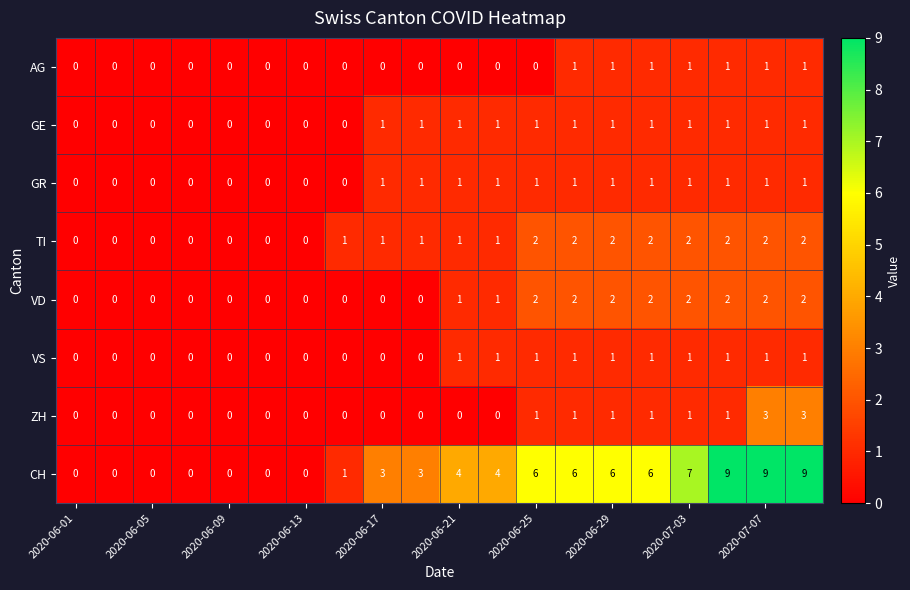

What is the difference between the maximum and minimum values in the ZH series?

3